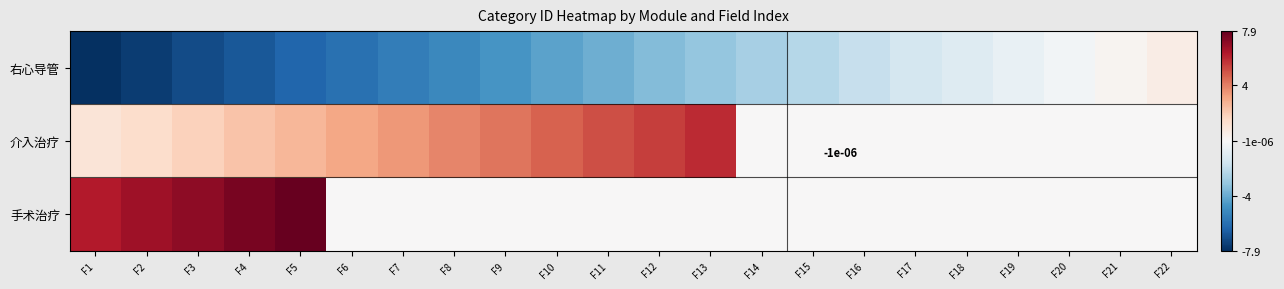

Is it true that 右心导管 equals -1.5 at F5?

False